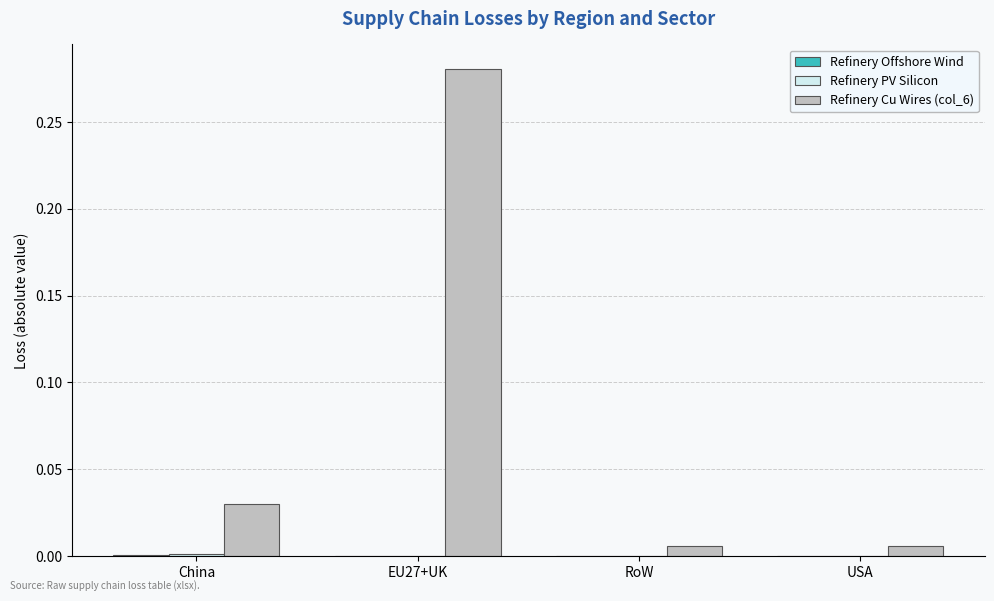

Is it true that Refinery Cu Wires (col_6) equals 0.0 at USA?

True